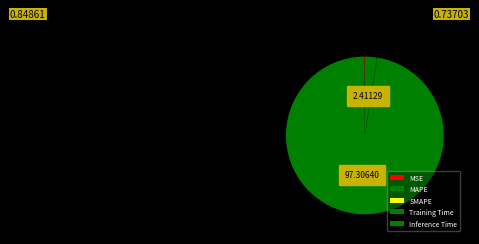

Rank the categories by value from lowest to highest.

SMAPE, MSE, Training Time, Inference Time, MAPE